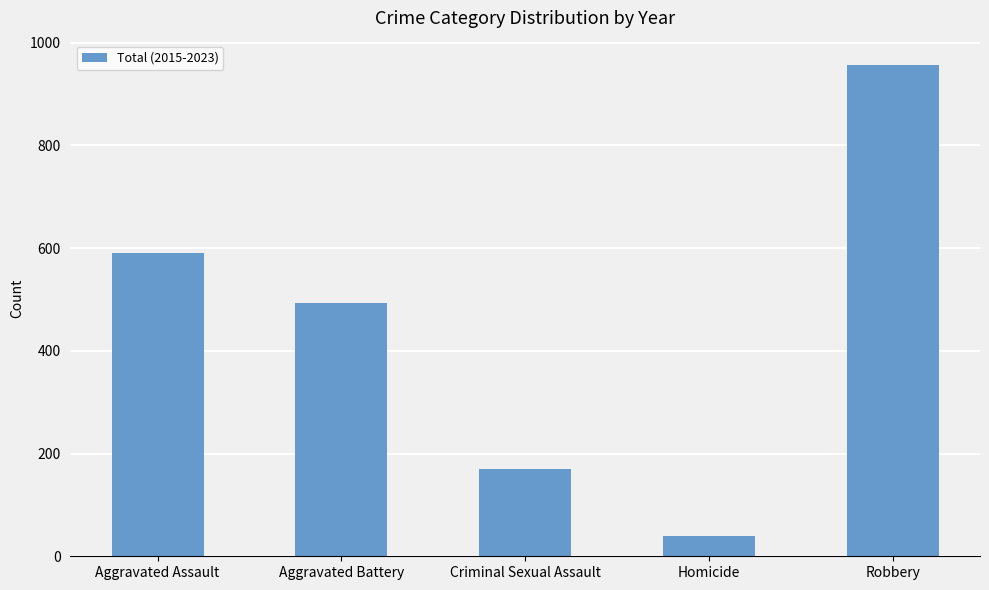

What is the sum of all values?

2249